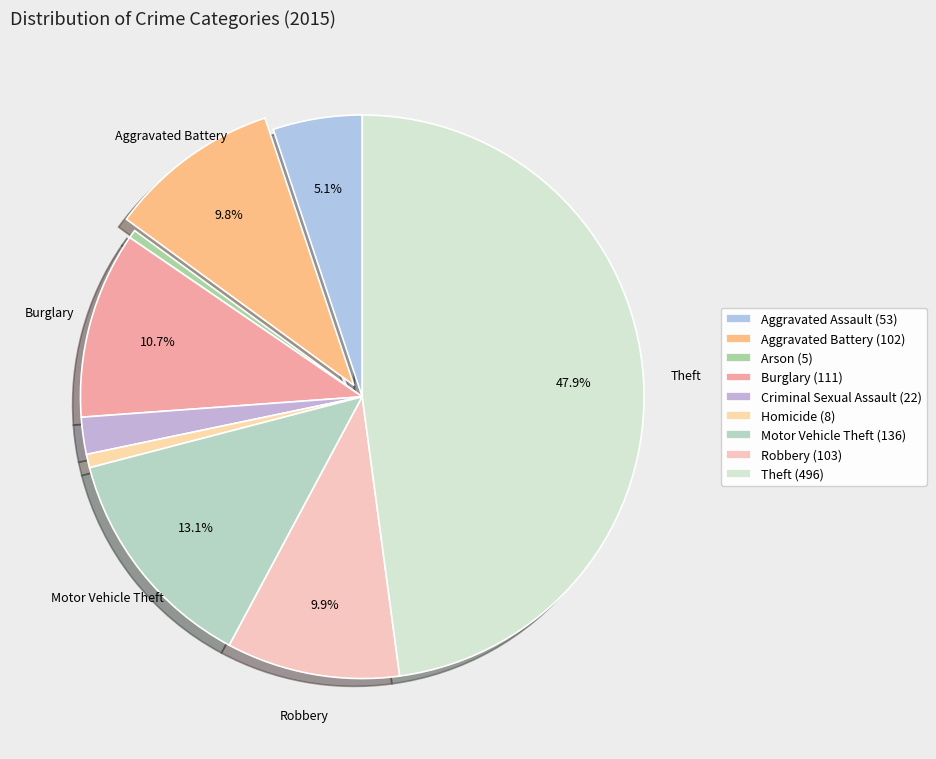

How many slices are in this pie chart?

9